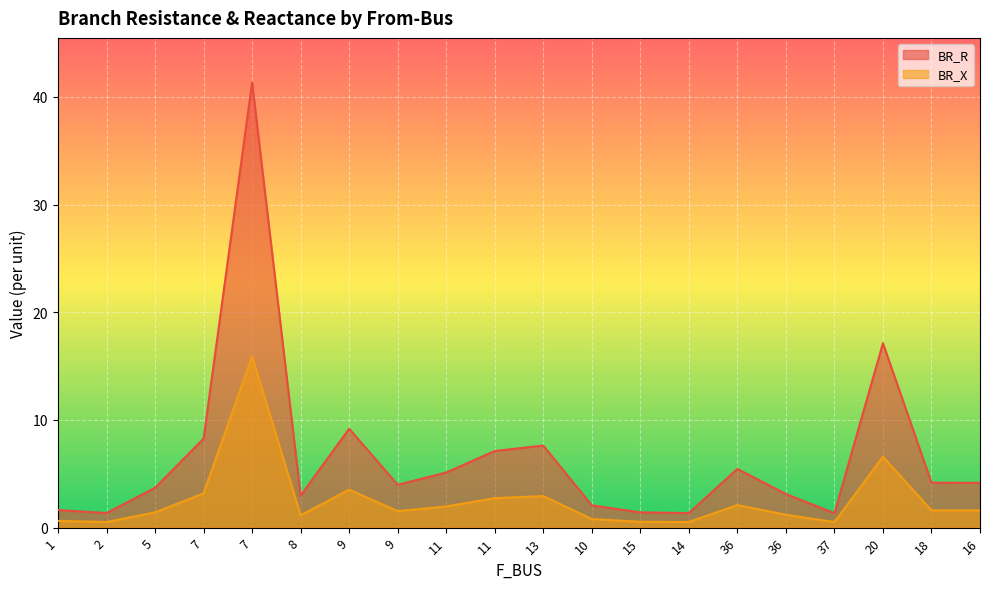

Reading left to right, list all the values displayed in this chart.

BR_R: 1=1.6	2=1.4	5=3.7	7=8.3	7=41.3	8=3.0	9=9.2	9=4.0	11=5.1	11=7.1	13=7.6	10=2.1	15=1.4	14=1.4	36=5.5	36=3.1	37=1.3	20=17.1	18=4.2	16=4.2
BR_X: 1=0.6	2=0.5	5=1.4	7=3.2	7=15.9	8=1.1	9=3.5	9=1.5	11=2.0	11=2.7	13=2.9	10=0.8	15=0.5	14=0.5	36=2.1	36=1.2	37=0.5	20=6.6	18=1.6	16=1.6